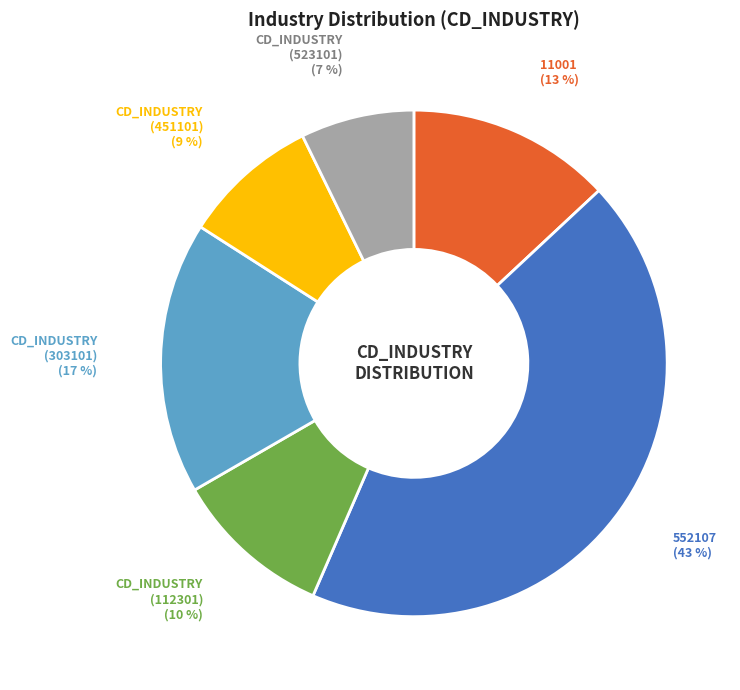

To the nearest percent, what is the average slice percentage?

17%